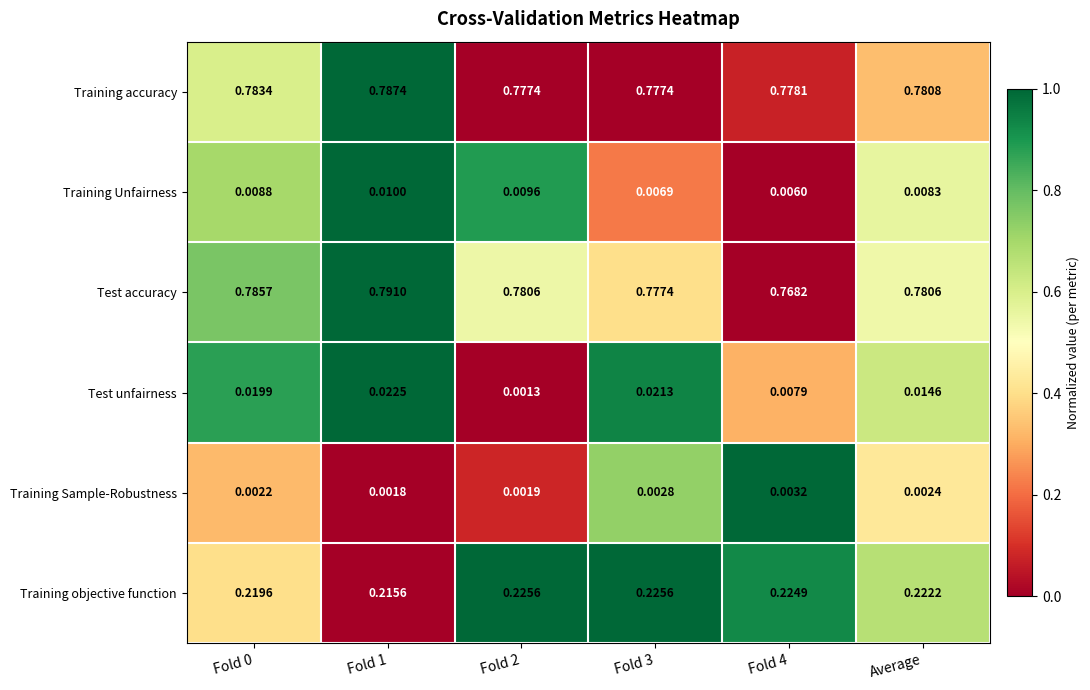

Which series has the largest total across all categories?

Training accuracy